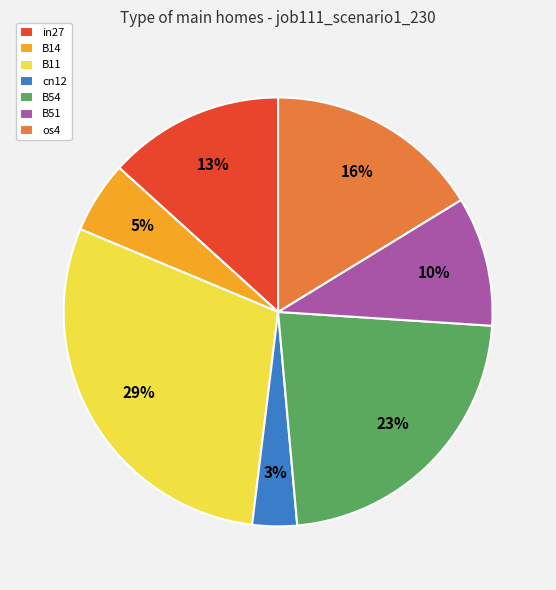

The in27 slice represents 6% of the pie. True or false?

False